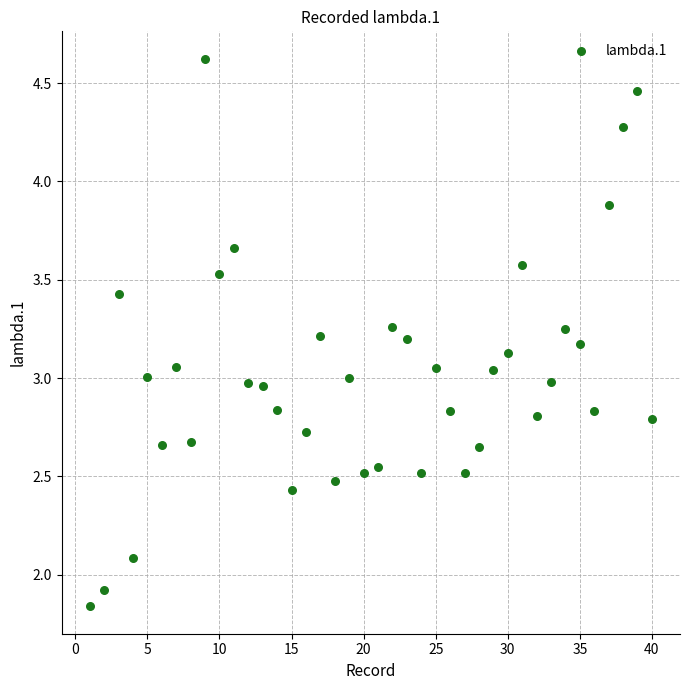

What is the range of X values (max minus min)?

39.0